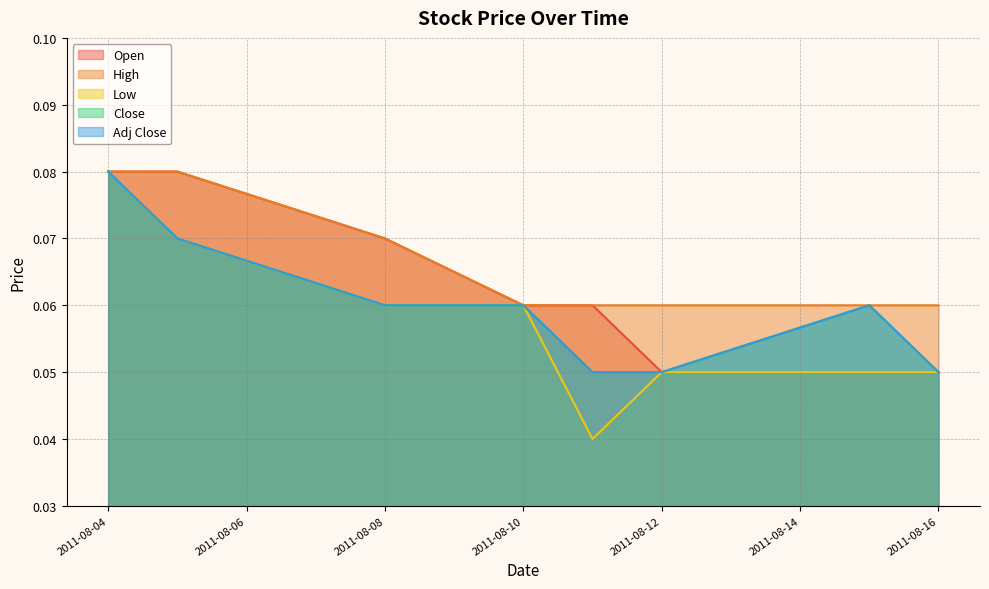

Reading right to left, transcribe all the data shown in this chart.

Open: 2011-08-04=0.1	2011-08-05=0.1	2011-08-08=0.1	2011-08-10=0.1	2011-08-11=0.1	2011-08-12=0.1	2011-08-15=0.1	2011-08-16=0.1
High: 2011-08-04=0.1	2011-08-05=0.1	2011-08-08=0.1	2011-08-10=0.1	2011-08-11=0.1	2011-08-12=0.1	2011-08-15=0.1	2011-08-16=0.1
Low: 2011-08-04=0.1	2011-08-05=0.1	2011-08-08=0.1	2011-08-10=0.1	2011-08-11=0.0	2011-08-12=0.1	2011-08-15=0.1	2011-08-16=0.1
Close: 2011-08-04=0.1	2011-08-05=0.1	2011-08-08=0.1	2011-08-10=0.1	2011-08-11=0.1	2011-08-12=0.1	2011-08-15=0.1	2011-08-16=0.1
Adj Close: 2011-08-04=0.1	2011-08-05=0.1	2011-08-08=0.1	2011-08-10=0.1	2011-08-11=0.1	2011-08-12=0.1	2011-08-15=0.1	2011-08-16=0.1